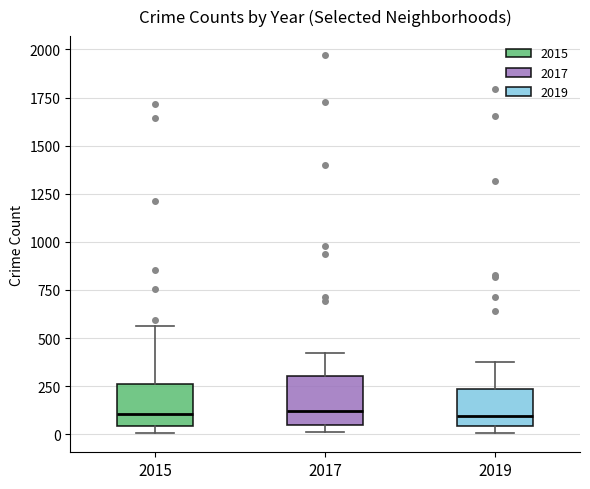

Reading left to right, transcribe this box plot: for each box, give where its median line is, the range the box spans, and where its two whiskers end, as read against the y-axis. The values are not printed on the chart, so give them approximately, as read against the axis.

2015: median 100, box 50 to 250, whiskers 0 to 550
2017: median 100, box 50 to 300, whiskers 0 to 400
2019: median 100, box 50 to 250, whiskers 0 to 400